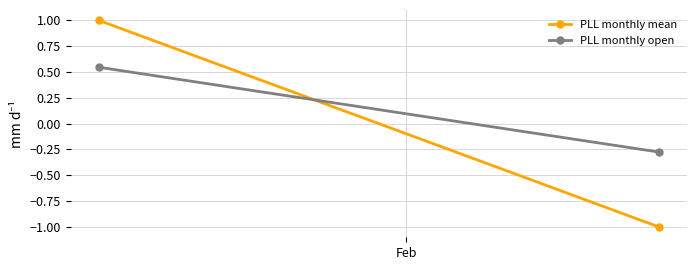

What is the difference between the maximum and minimum values in the PLL monthly open series?

0.8